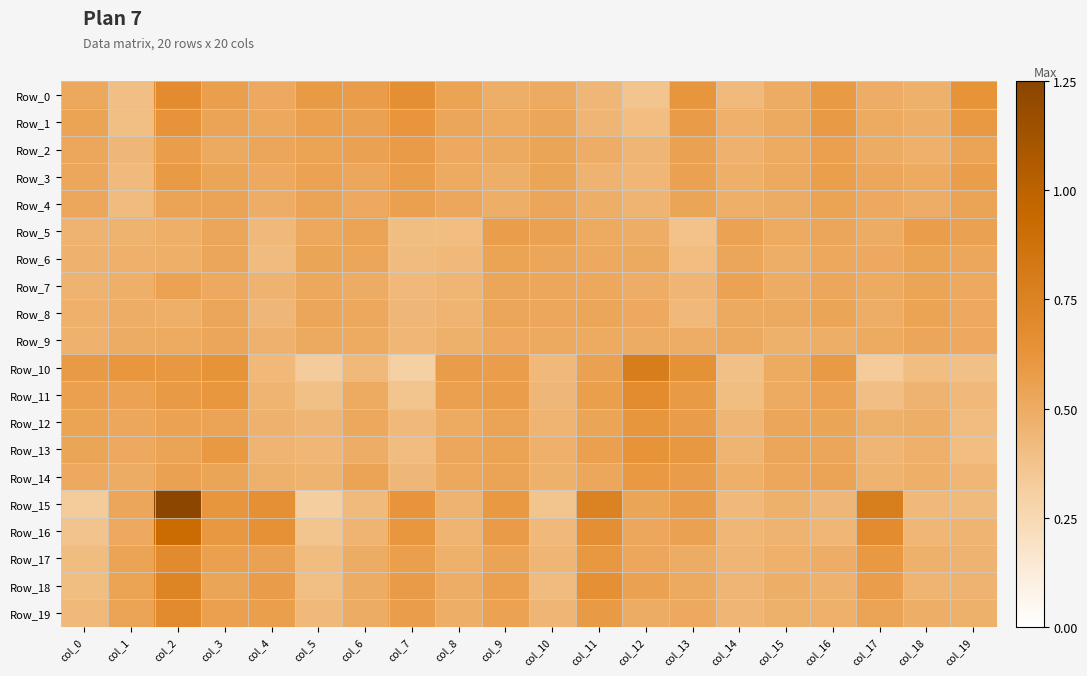

Between col_8 and col_6, which is larger?

col_6